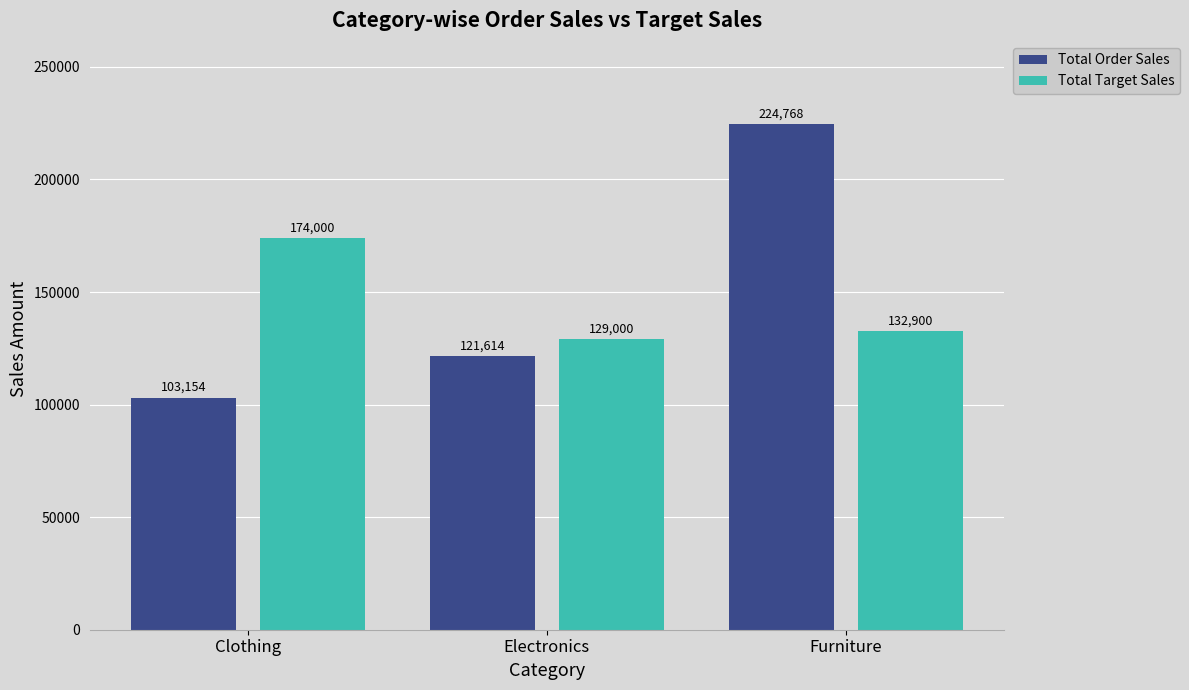

What is the sum of all Total Target Sales values?

435900